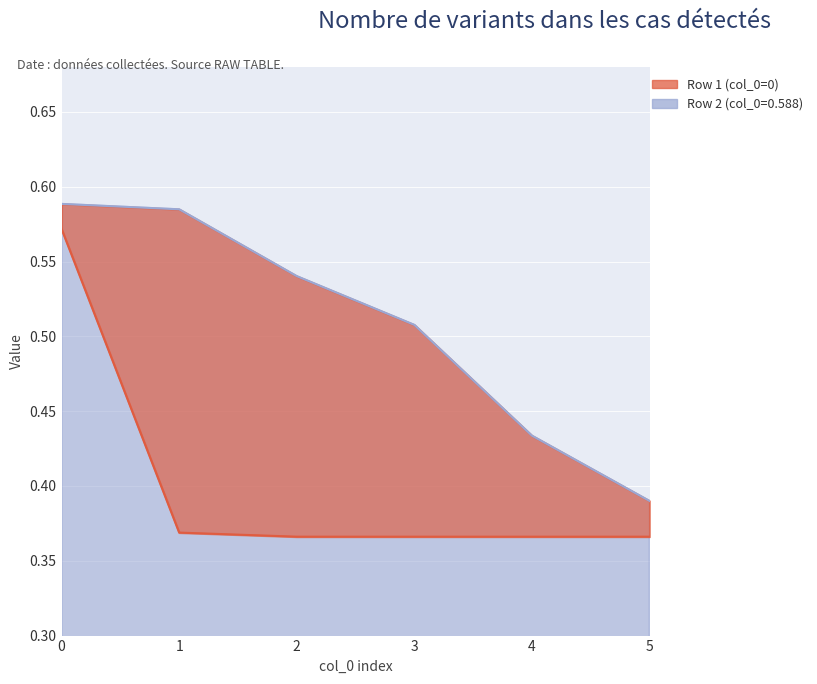

True or false: Row 1 (col_0=0) and Row 2 (col_0=0.588) intersect in this chart.

False